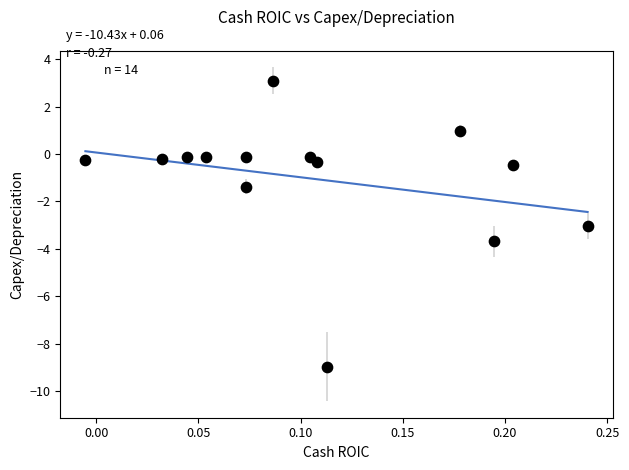

What is the range of Y values (max minus min)?

12.1